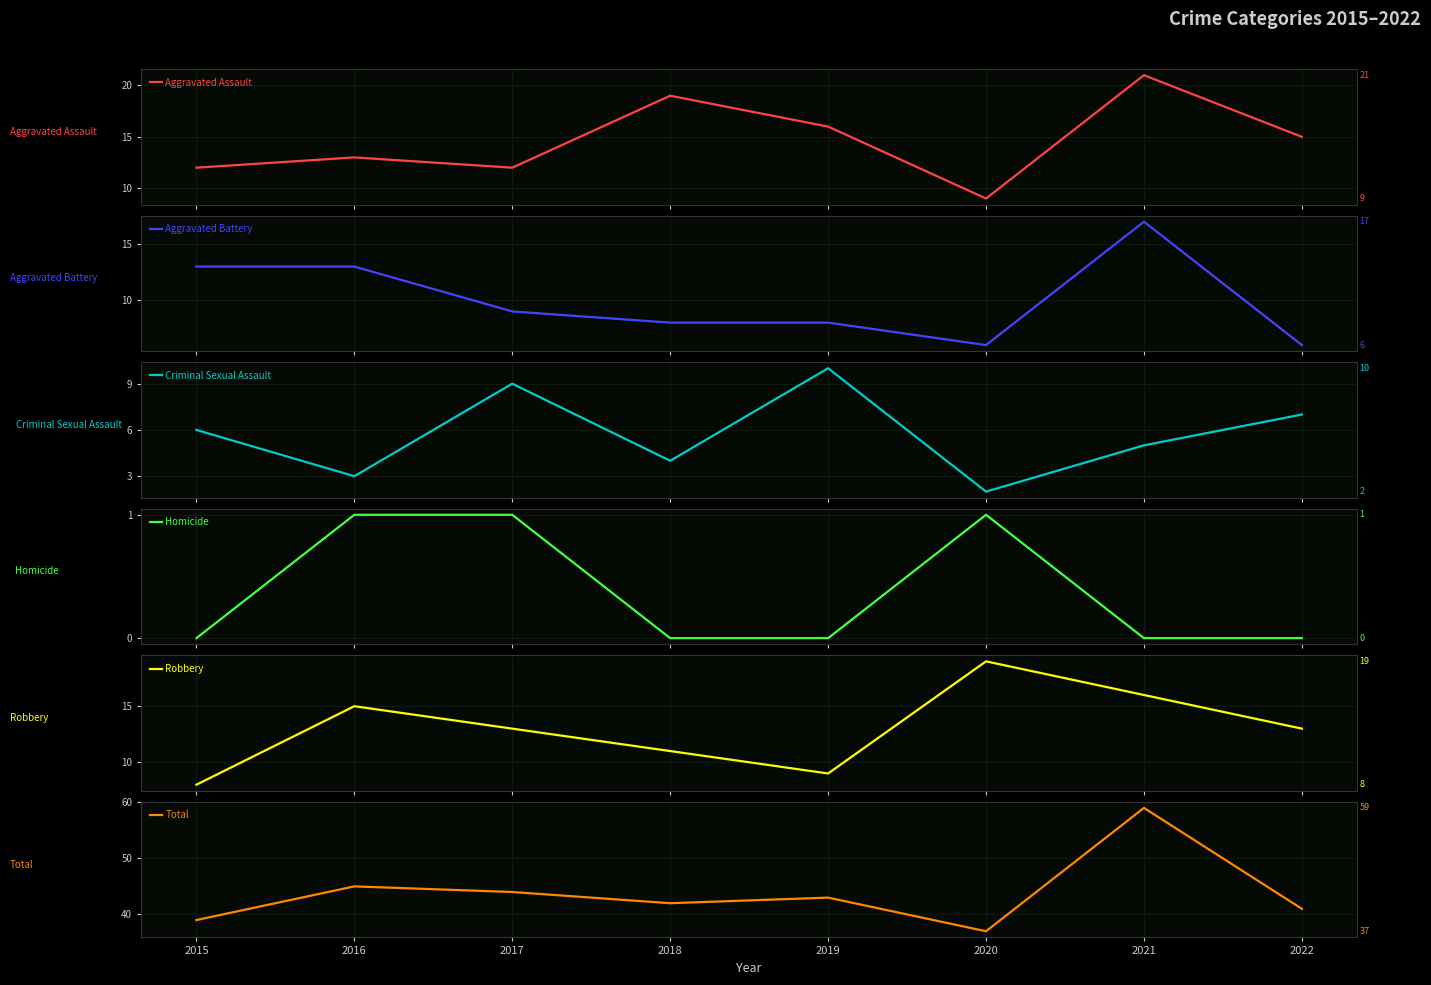

Rank the series by their maximum value, from highest to lowest.

Total, Aggravated Assault, Robbery, Aggravated Battery, Criminal Sexual Assault, Homicide